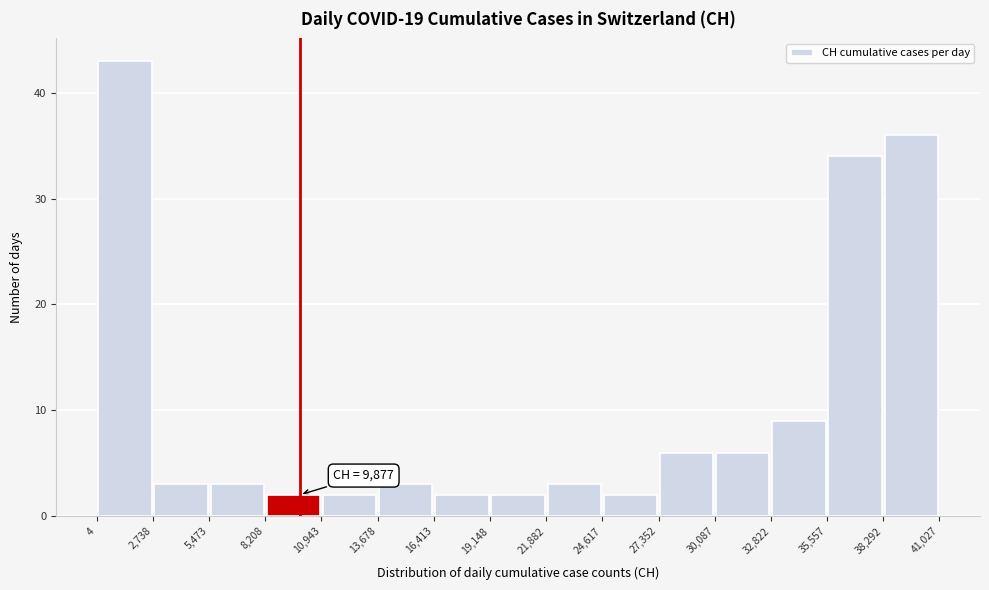

Which range on the x-axis has the tallest bar?

4 to 2,738